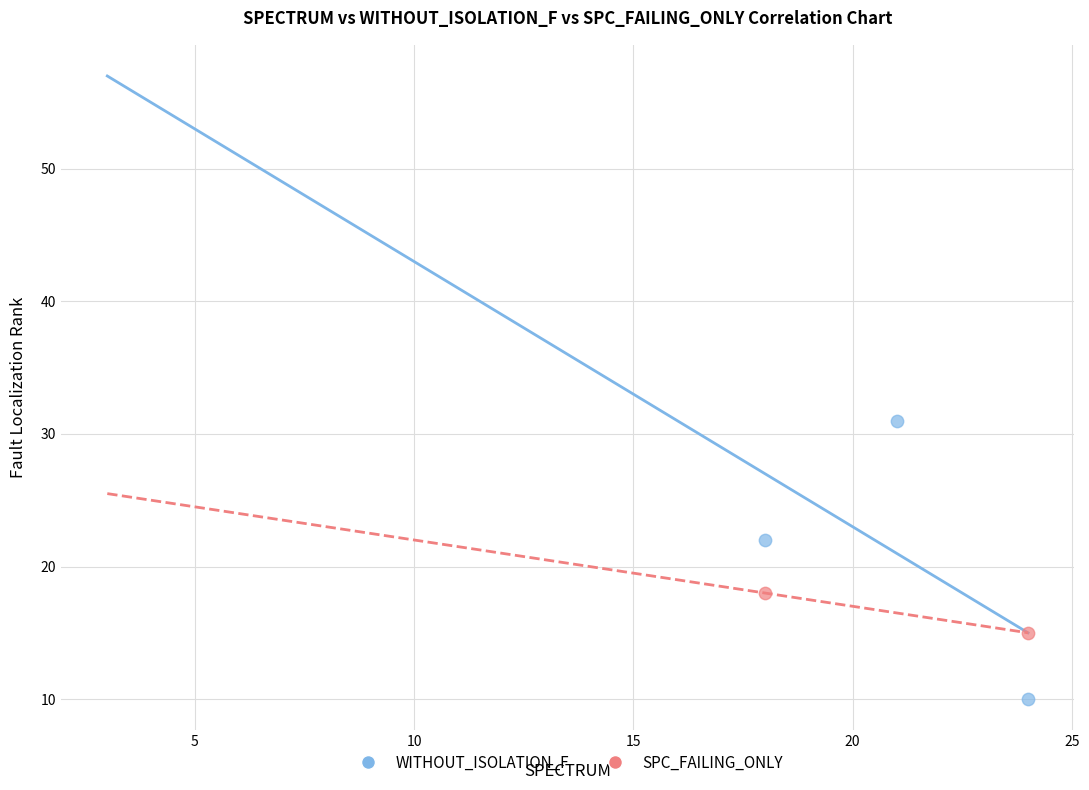

What are all the series names shown in the legend?

WITHOUT_ISOLATION_F, SPC_FAILING_ONLY